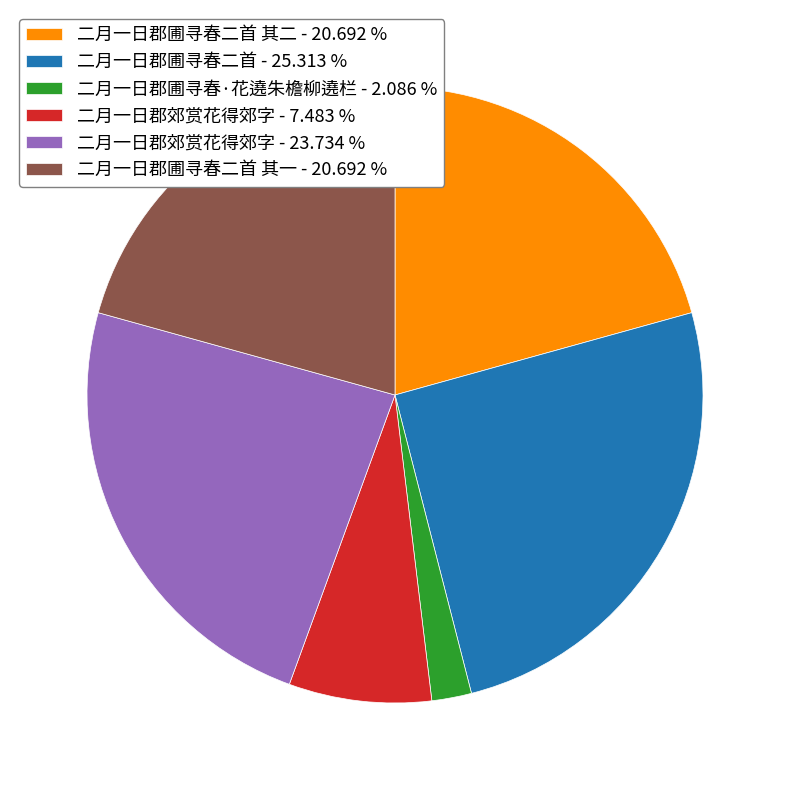

Do 二月一日郡圃寻春·花遶朱檐柳遶栏 - 2.086 % and 二月一日郡圃寻春二首 - 25.313 % together represent more than half of the pie?

No